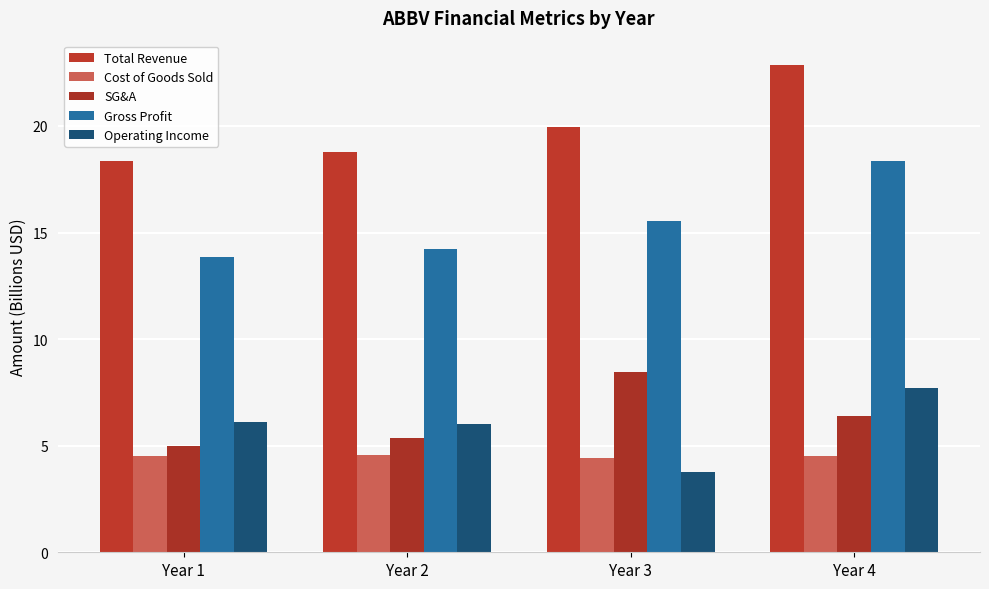

True or false: Cost of Goods Sold has a value of 6.0 at Year 1.

False